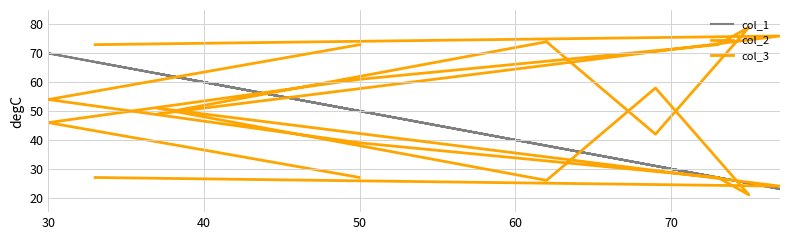

Which series has the largest range (max minus min)?

col_2